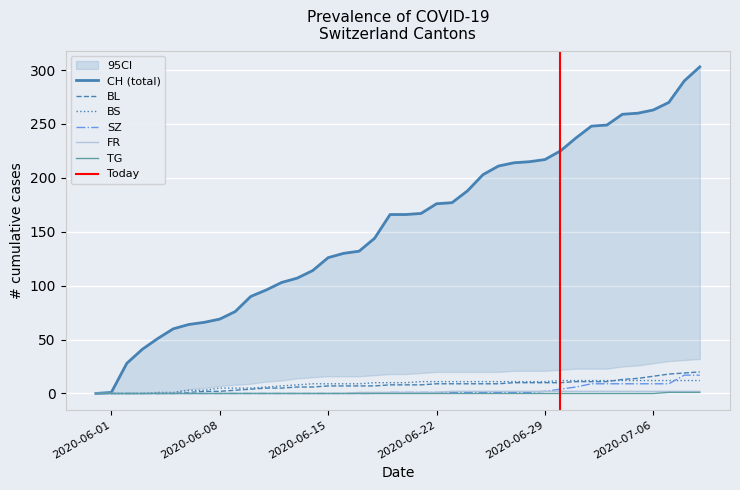

What is the label of the 11th point from the right?

2020-06-29